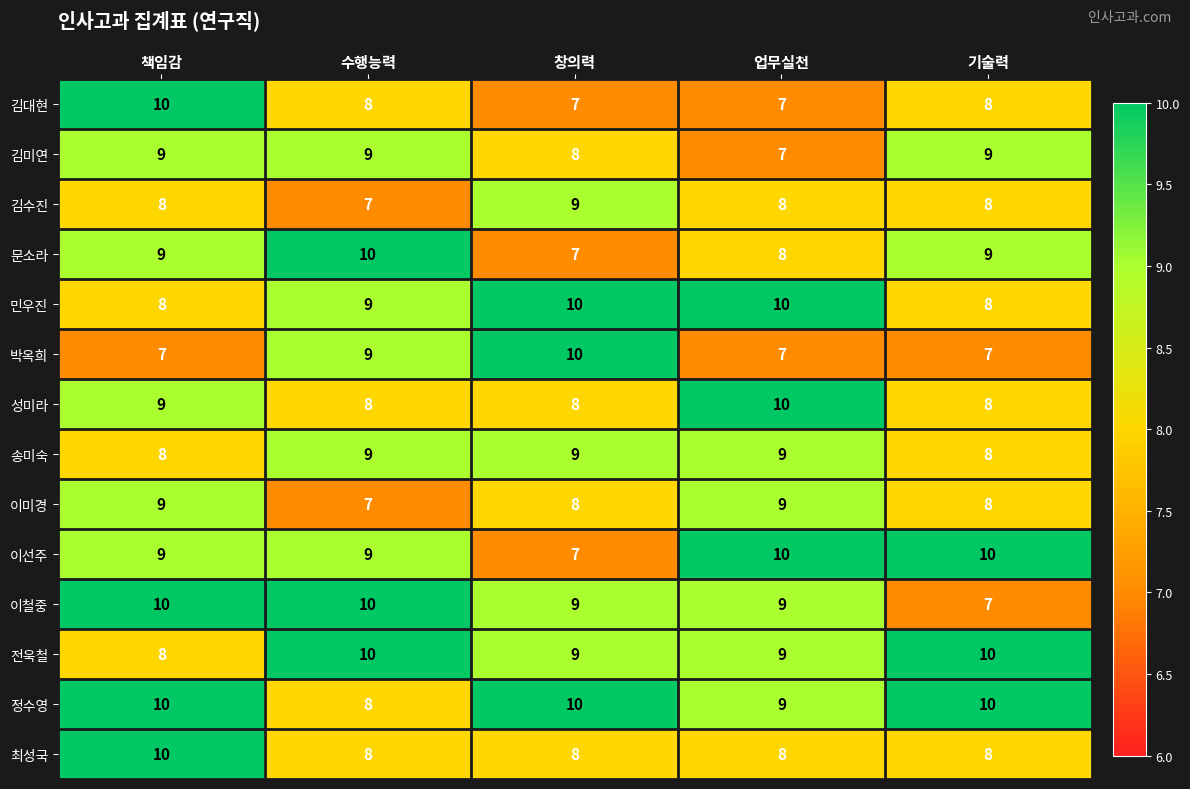

Is it true that 박옥희 equals 9 at 수행능력?

True